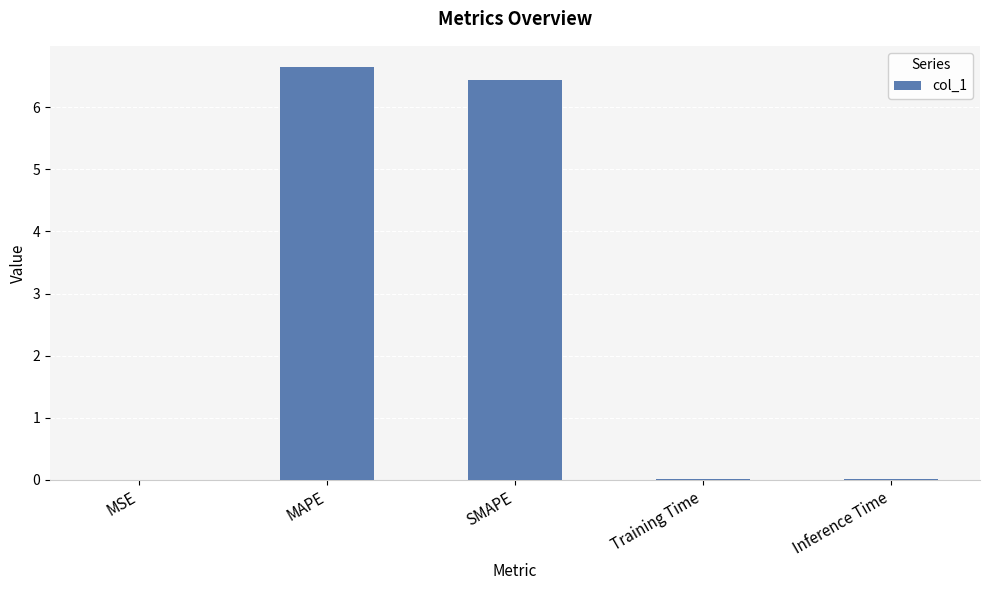

What is the sum of all values?

13.1